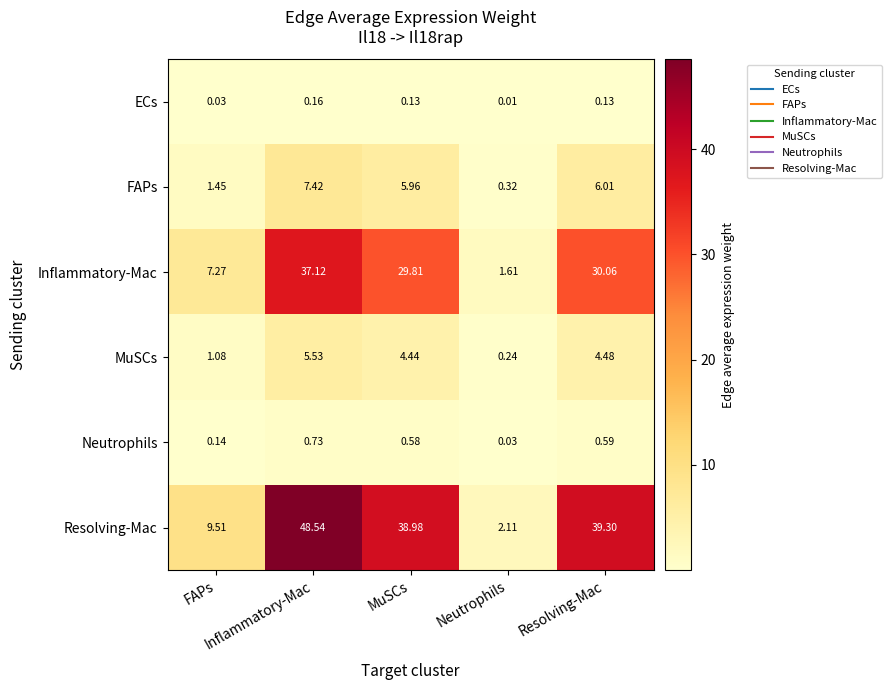

Which category has the lowest value across all series?

Neutrophils